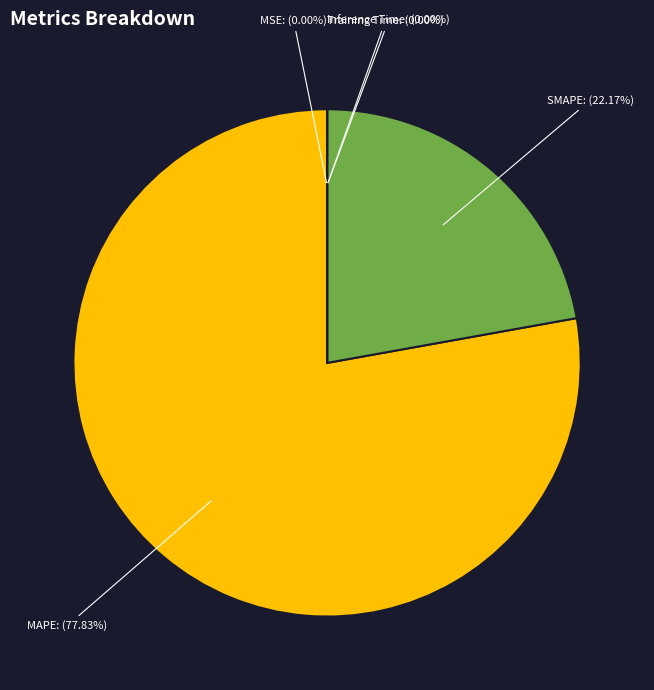

Does MAPE: (77.83%) account for over 50% of the chart?

Yes